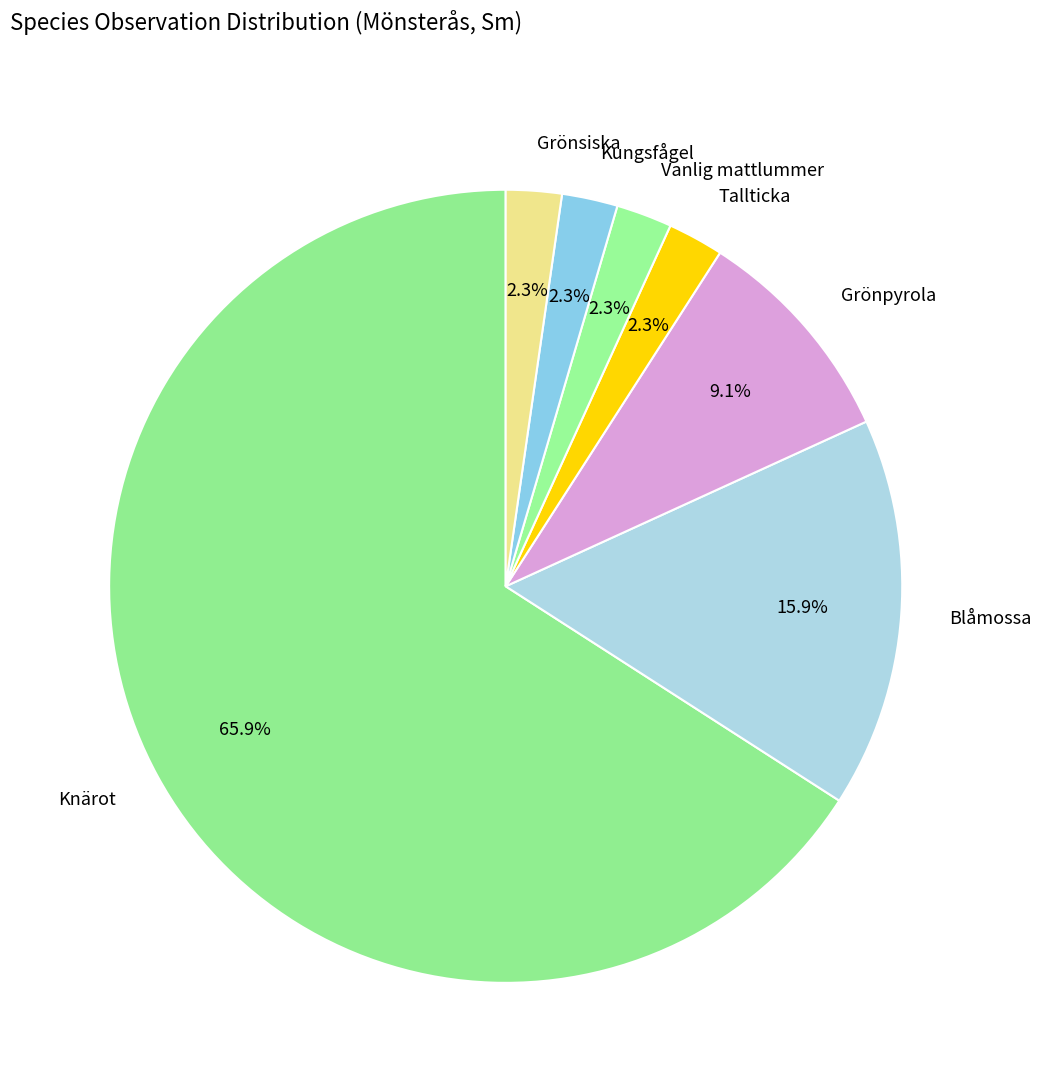

Does Tallticka account for over 50% of the chart?

No